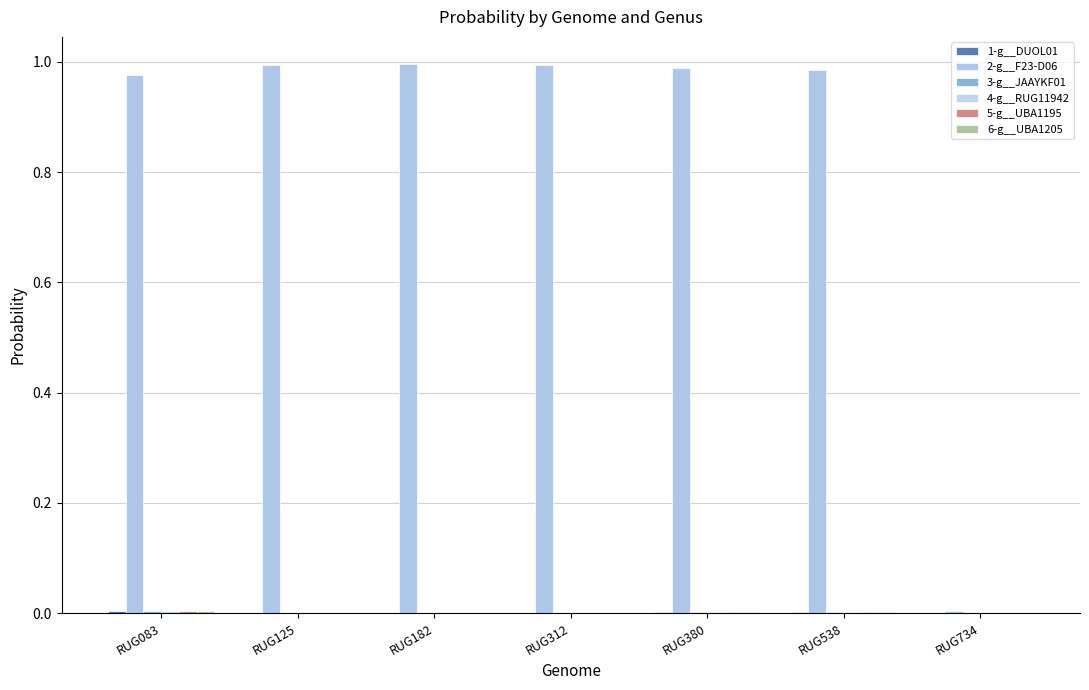

At how many categories does at least one series exceed 0?

7